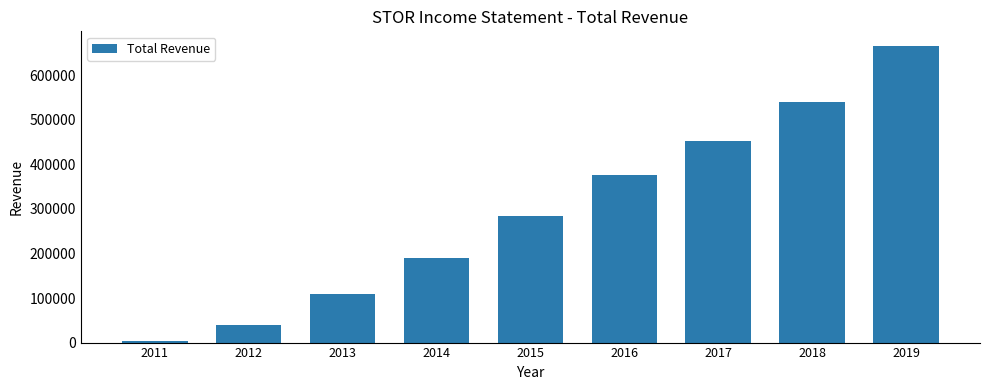

What is the sum of the values at 2011 and 2013?

112800